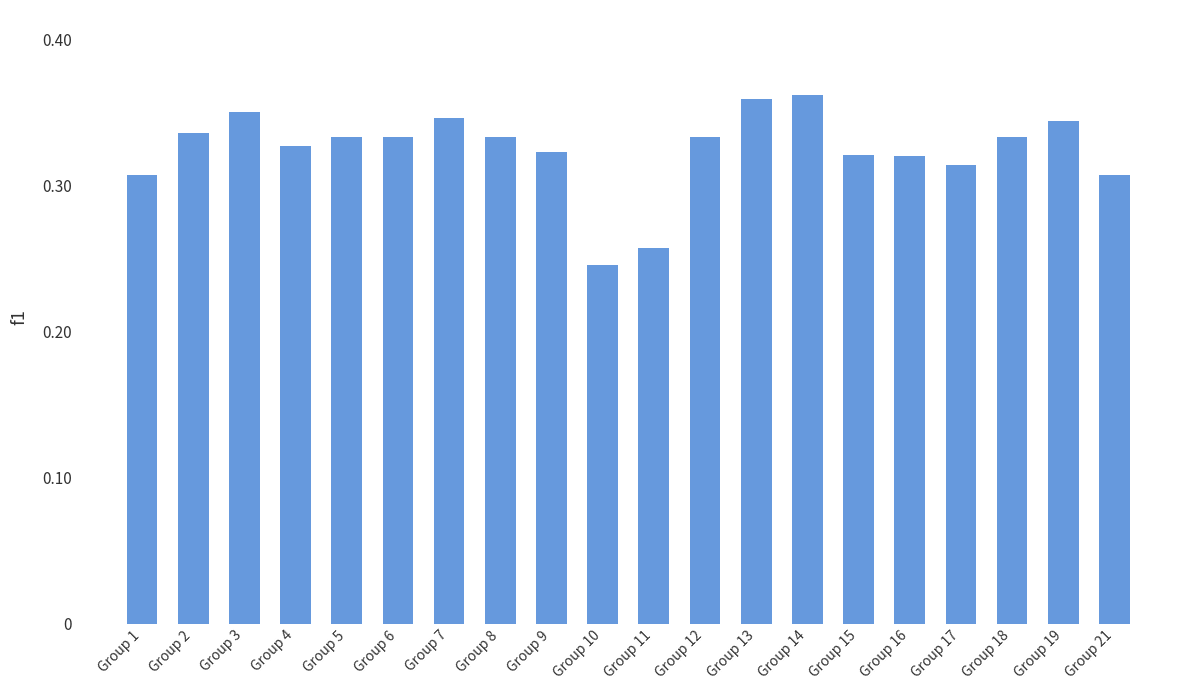

The chart shows a value of 0.1 at Group 7. True or false?

False